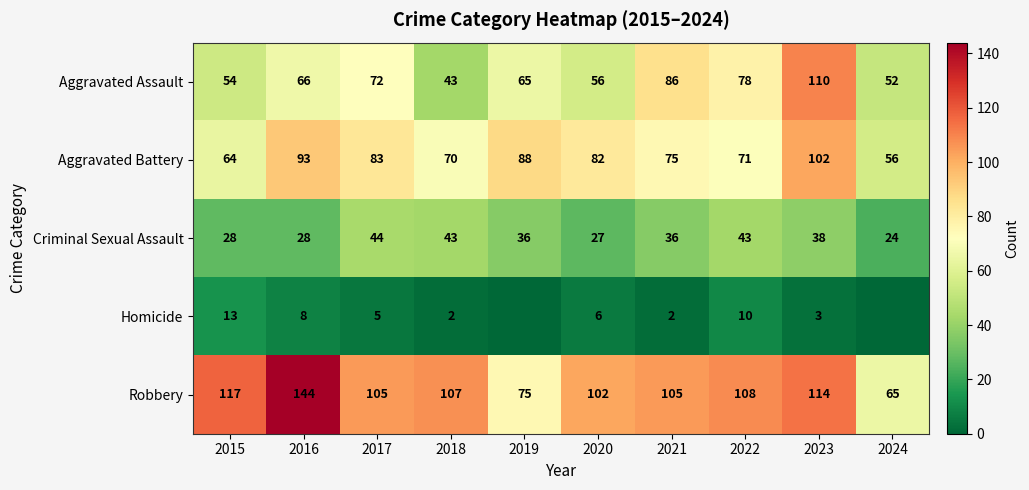

At how many categories does at least one series exceed 97?

8